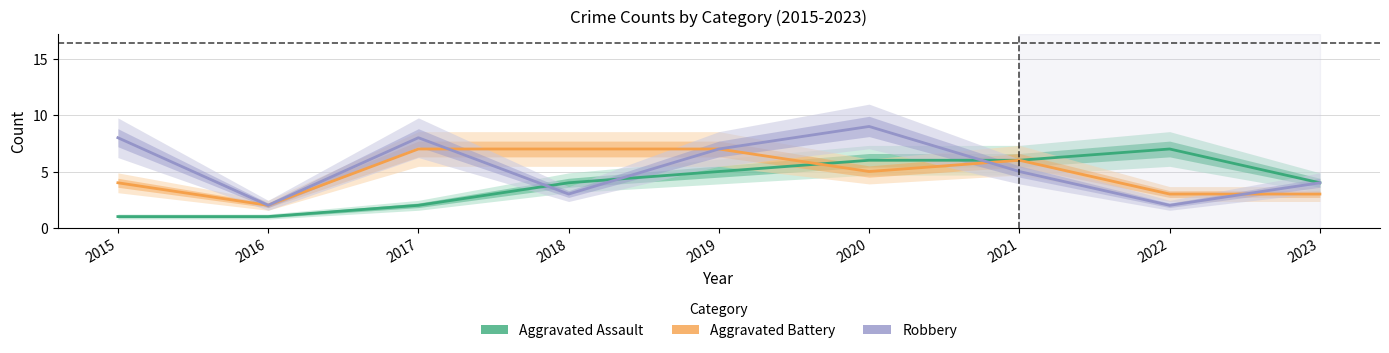

At 2020, list the series in order from smallest to largest.

Aggravated Battery, Aggravated Assault, Robbery